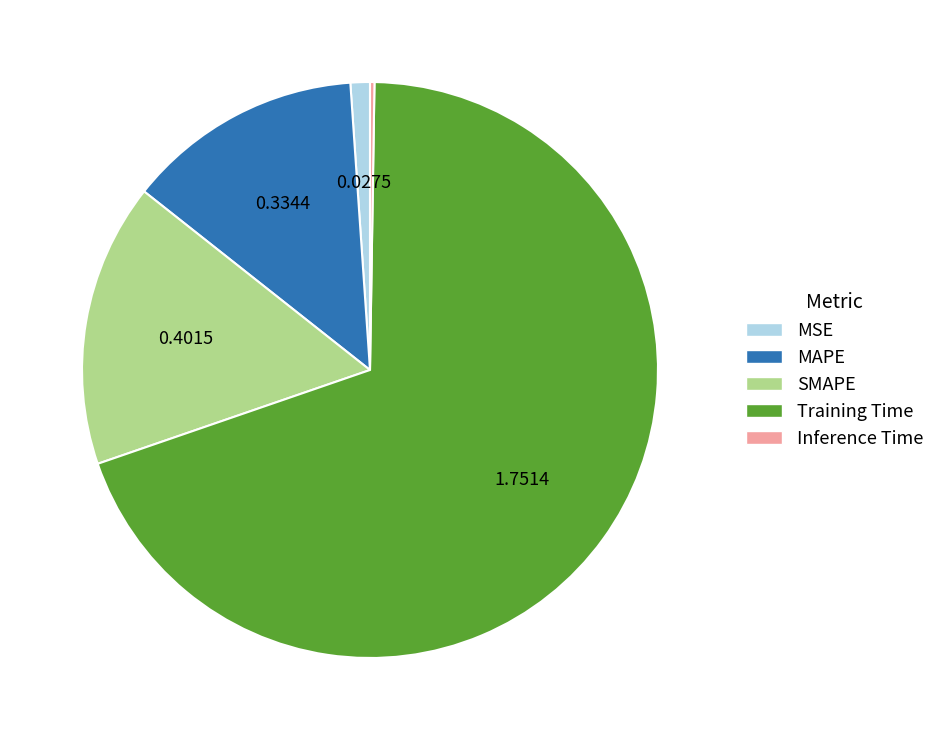

Which has a higher value, MSE or Training Time?

Training Time